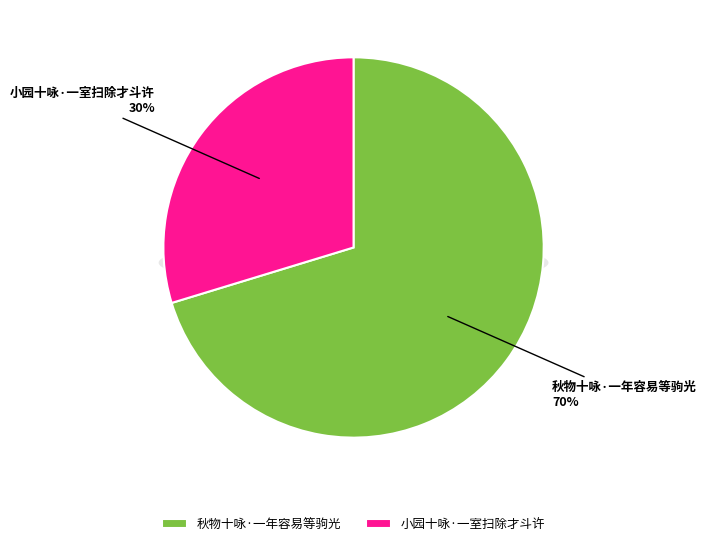

What percentage do 小园十咏·一室扫除才斗许 and 秋物十咏·一年容易等驹光 together represent?

100.0%